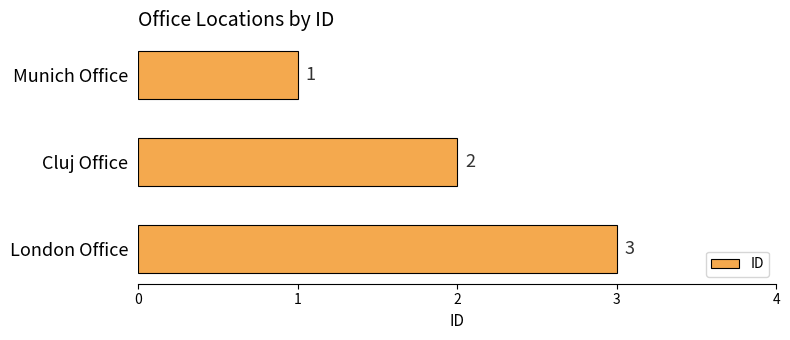

What is the ratio of the value at London Office to the value at Cluj Office?

1.5